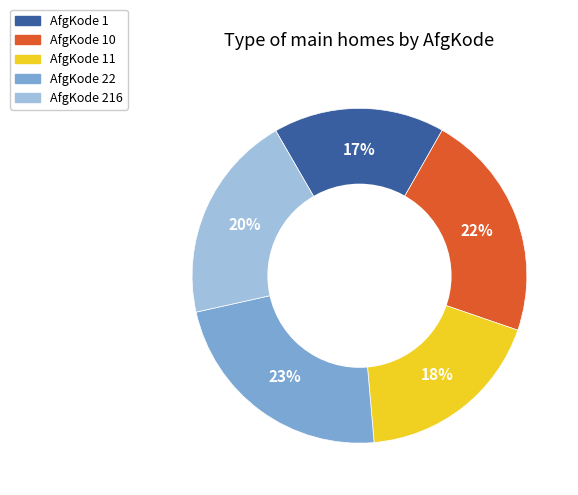

What percentage is the AfgKode 10 slice, to the nearest percent?

22%